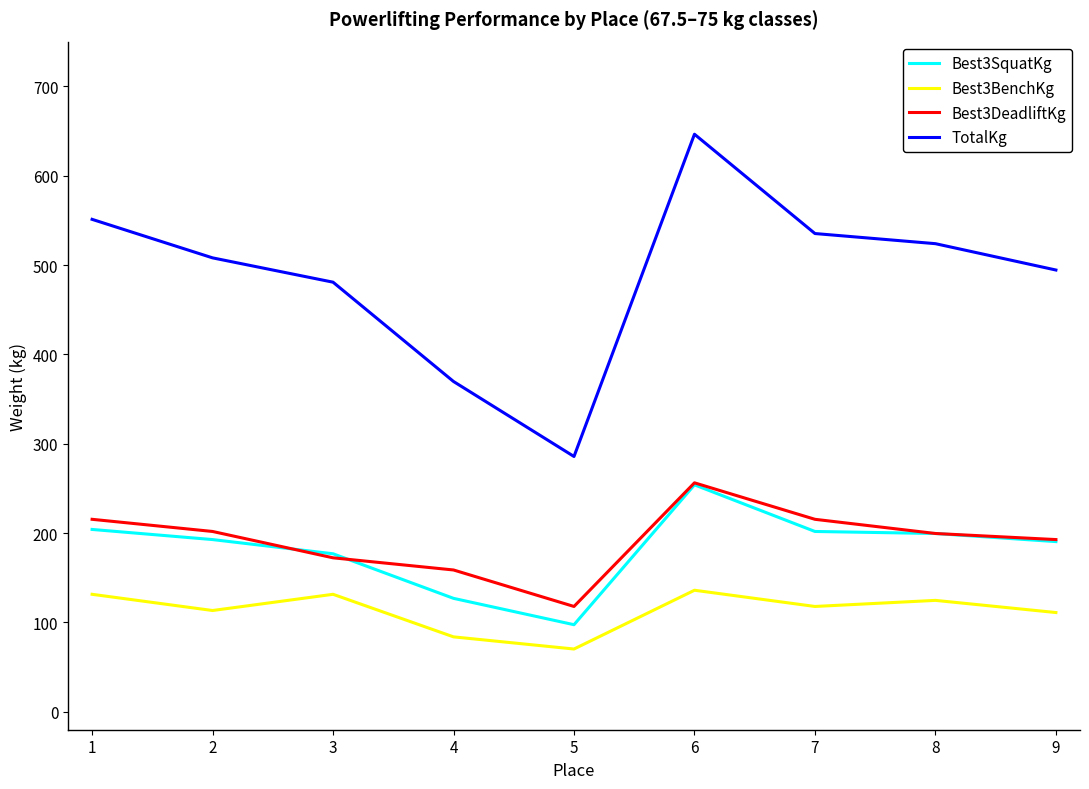

How many distinct data groups are displayed?

4